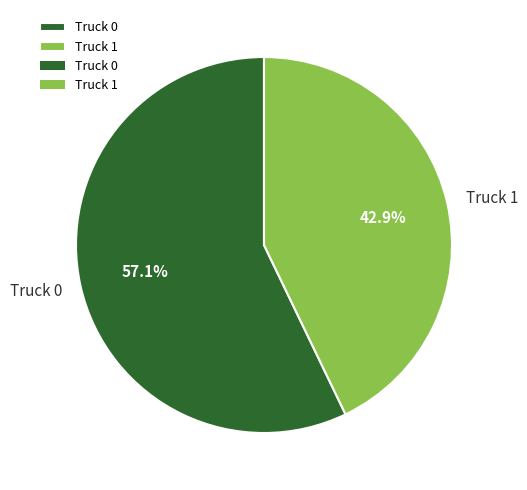

What is the total percentage of Truck 0 and Truck 1?

100.0%